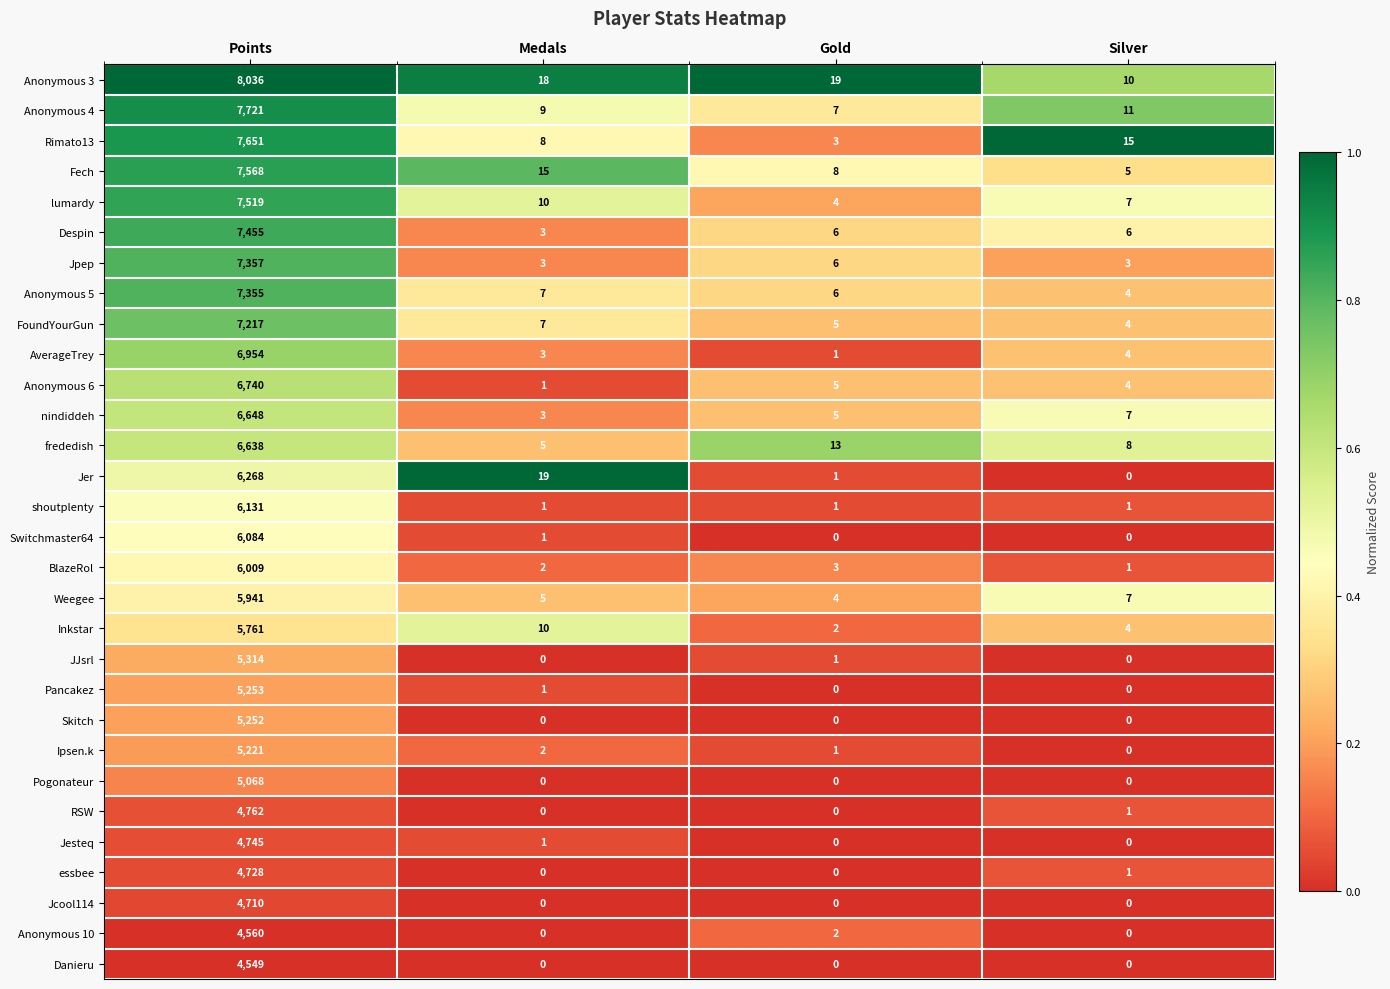

True or false: Anonymous 5 has a value of 4 at Medals.

False